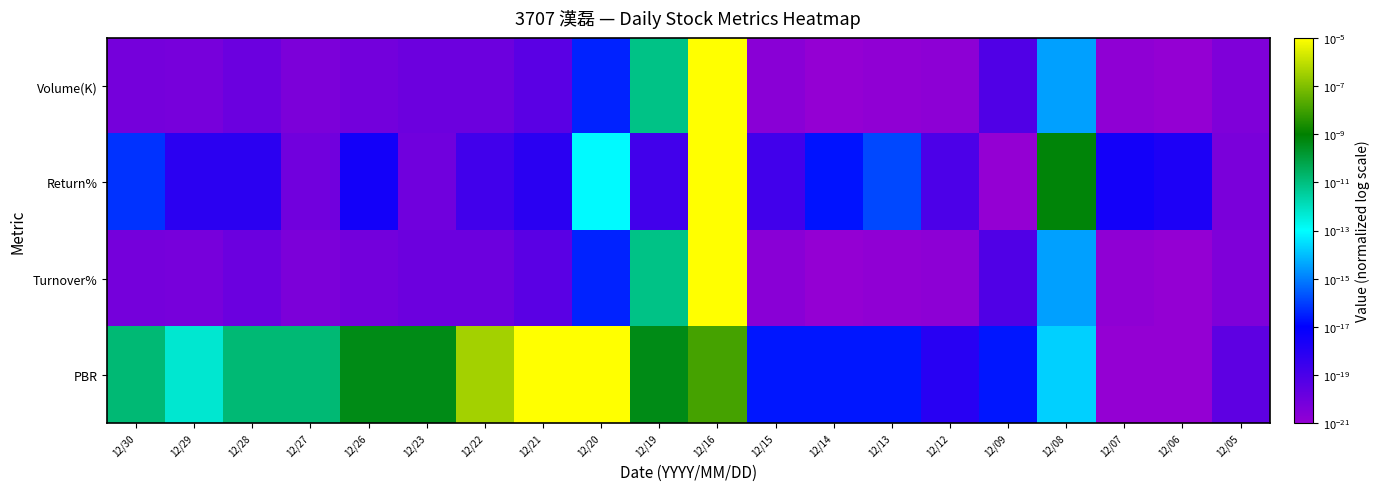

Which series has the largest range (max minus min)?

Volume(K)